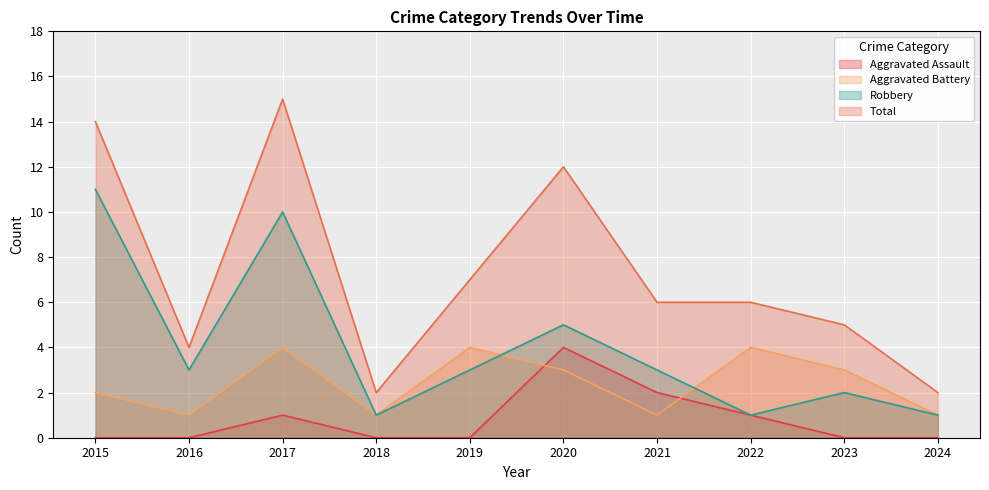

How many data points does each series have?

10